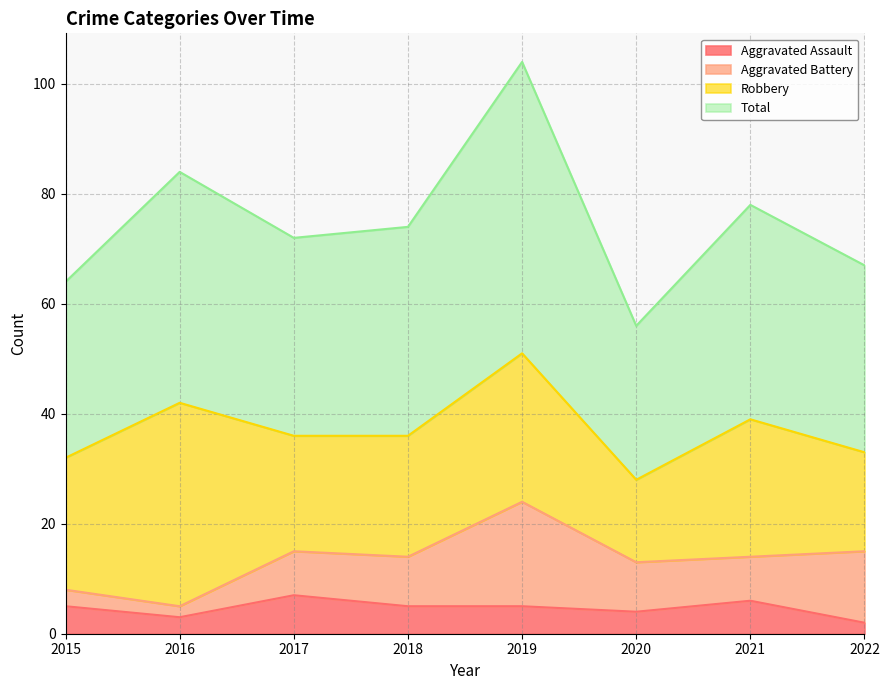

Which series changed the most between 2017 and 2019?

Total